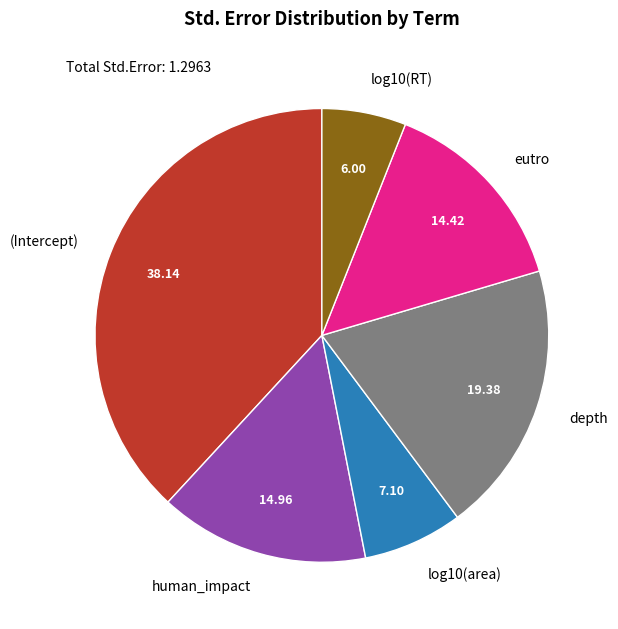

The depth slice represents 30% of the pie. True or false?

False